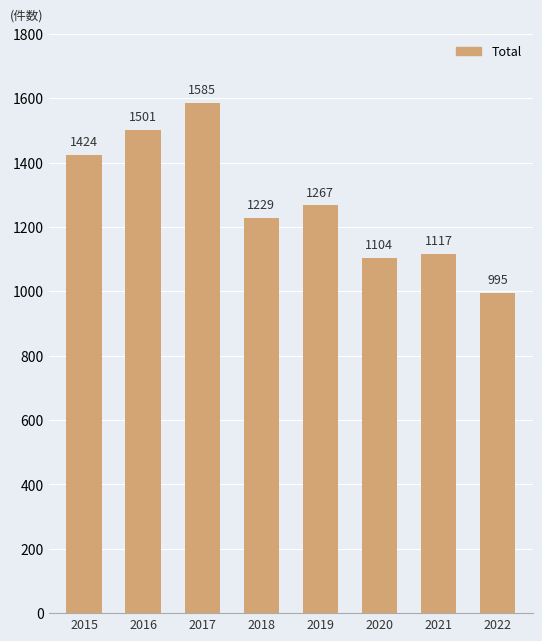

List the labels in order of value, largest first.

2017, 2016, 2015, 2019, 2018, 2021, 2020, 2022